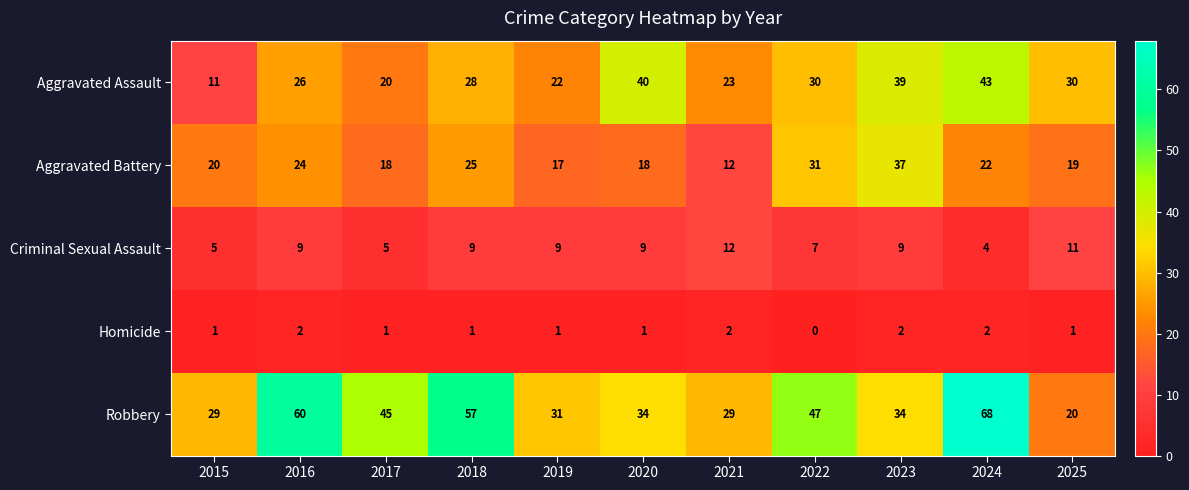

What value does the Criminal Sexual Assault series have at 2016?

9